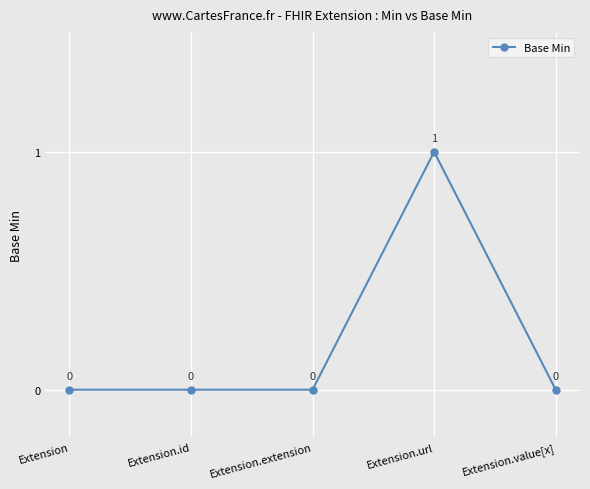

What is the label of the 4th point from the right?

Extension.id